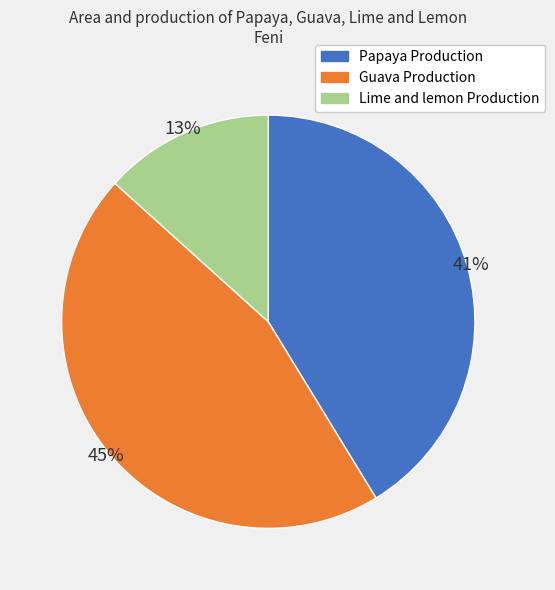

To the nearest percent, what is the difference between the largest and smallest slice percentages?

32%